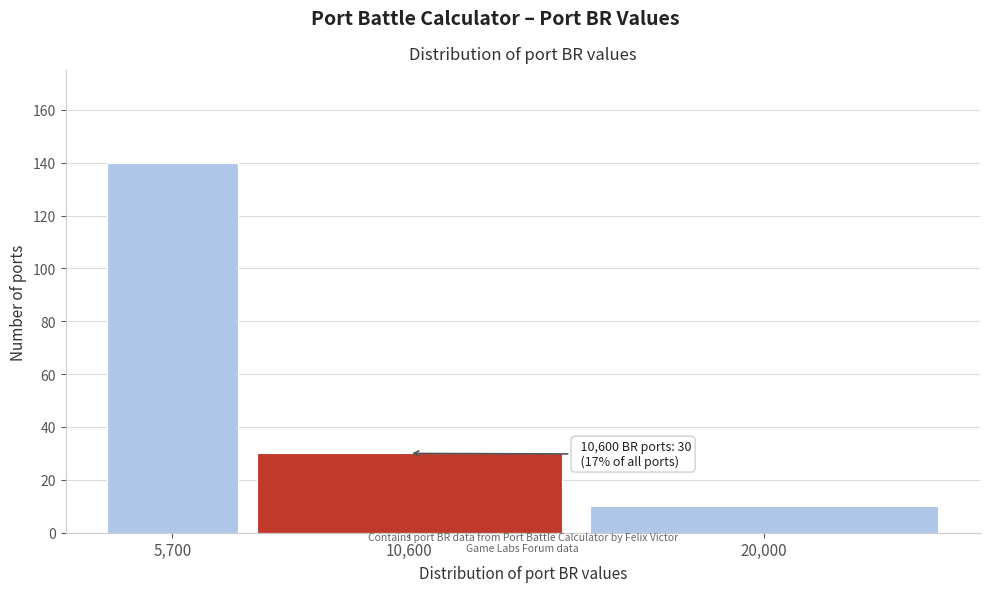

Reading left to right, transcribe all the data shown in this chart.

140	30	10